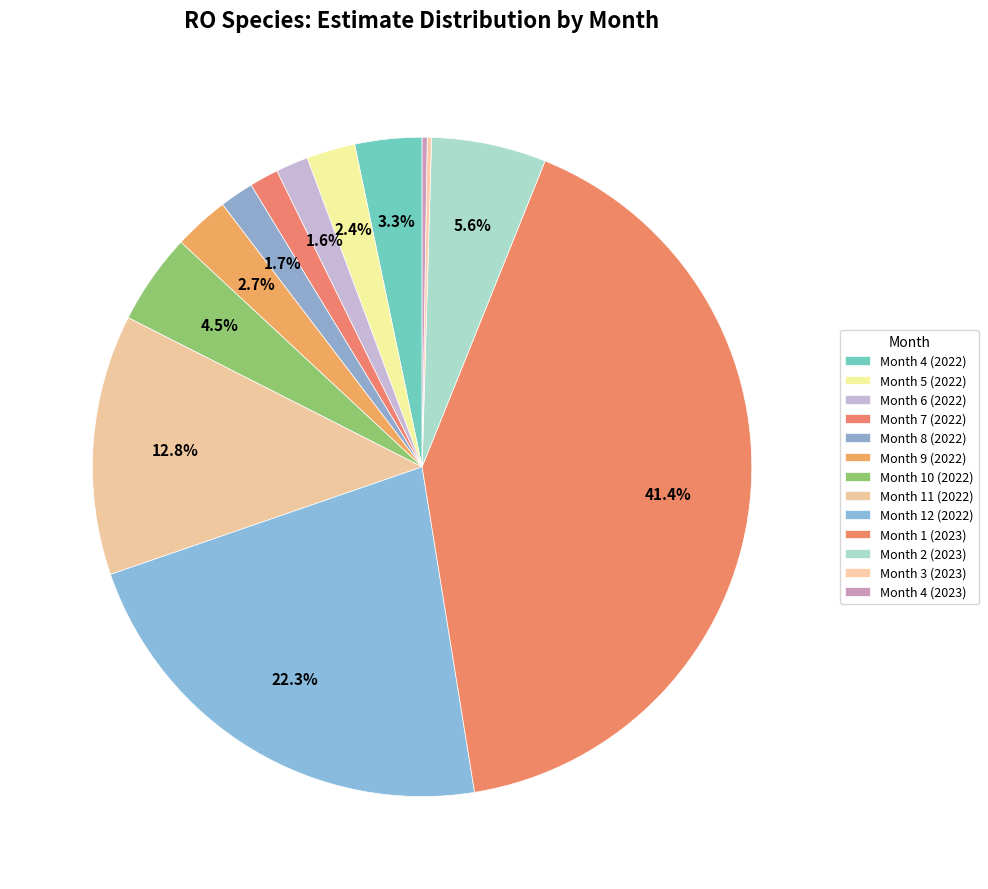

True or false: Month 2 (2023) accounts for 15% of the total.

False